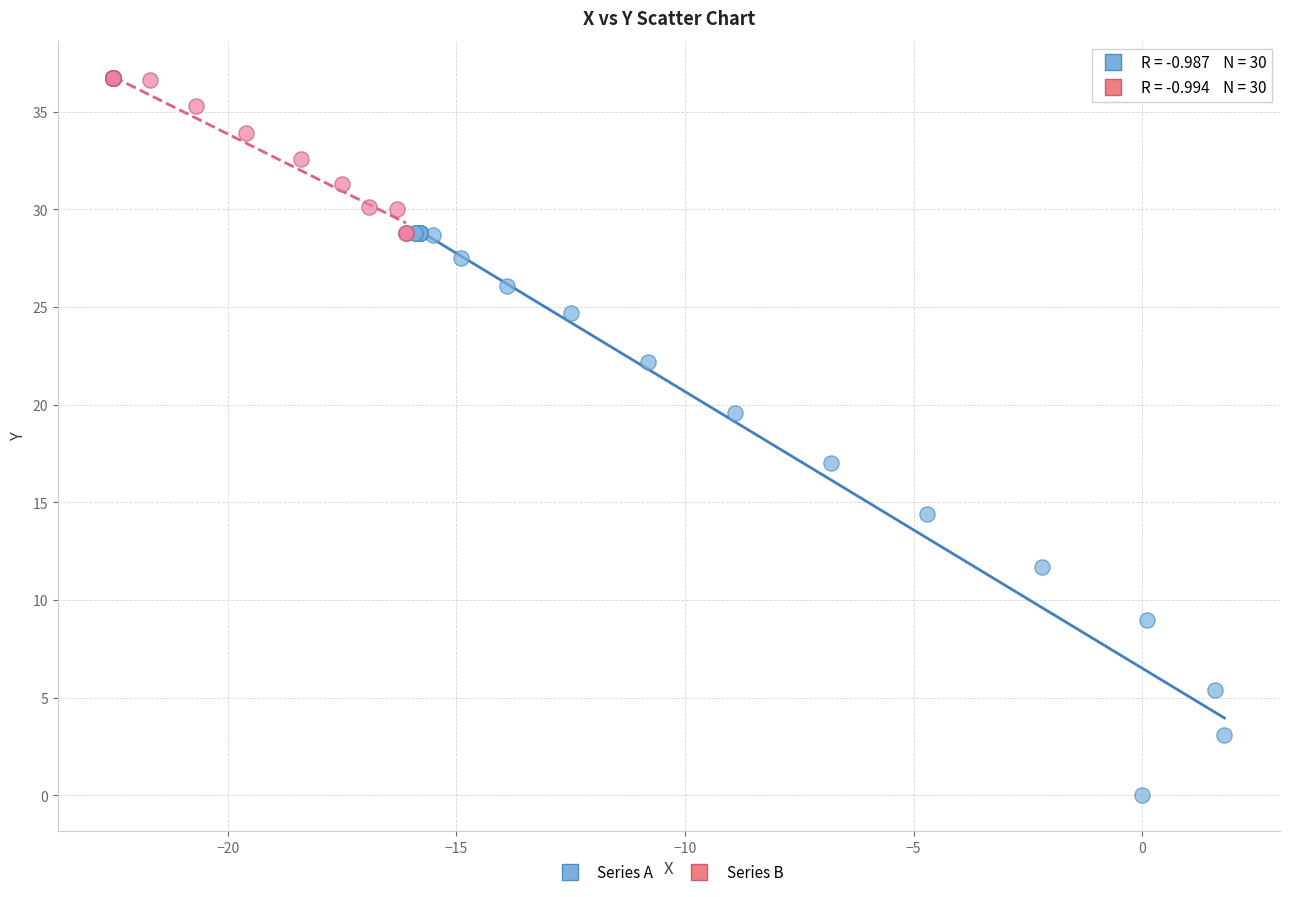

Which series reaches the minimum Y coordinate?

Series A